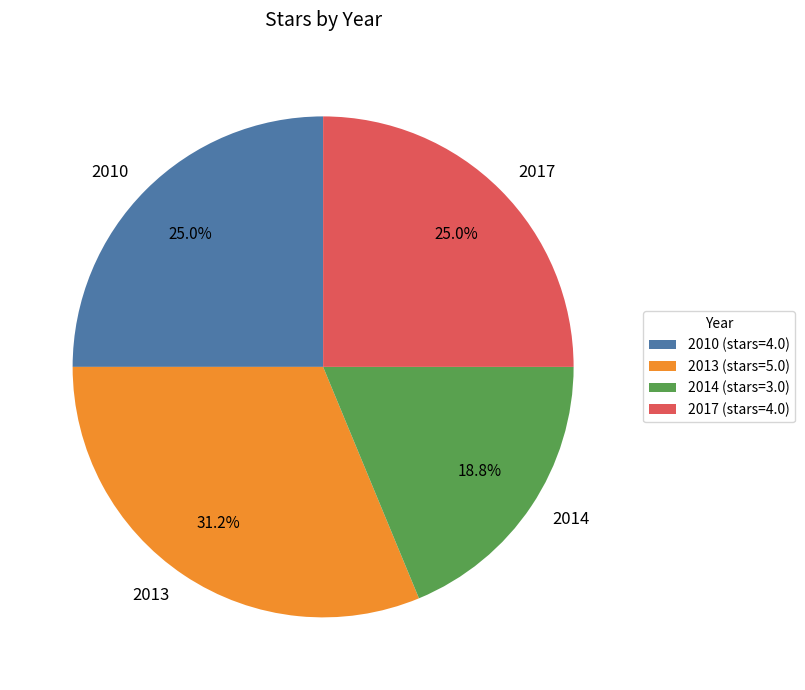

How many segments does this pie chart have?

4